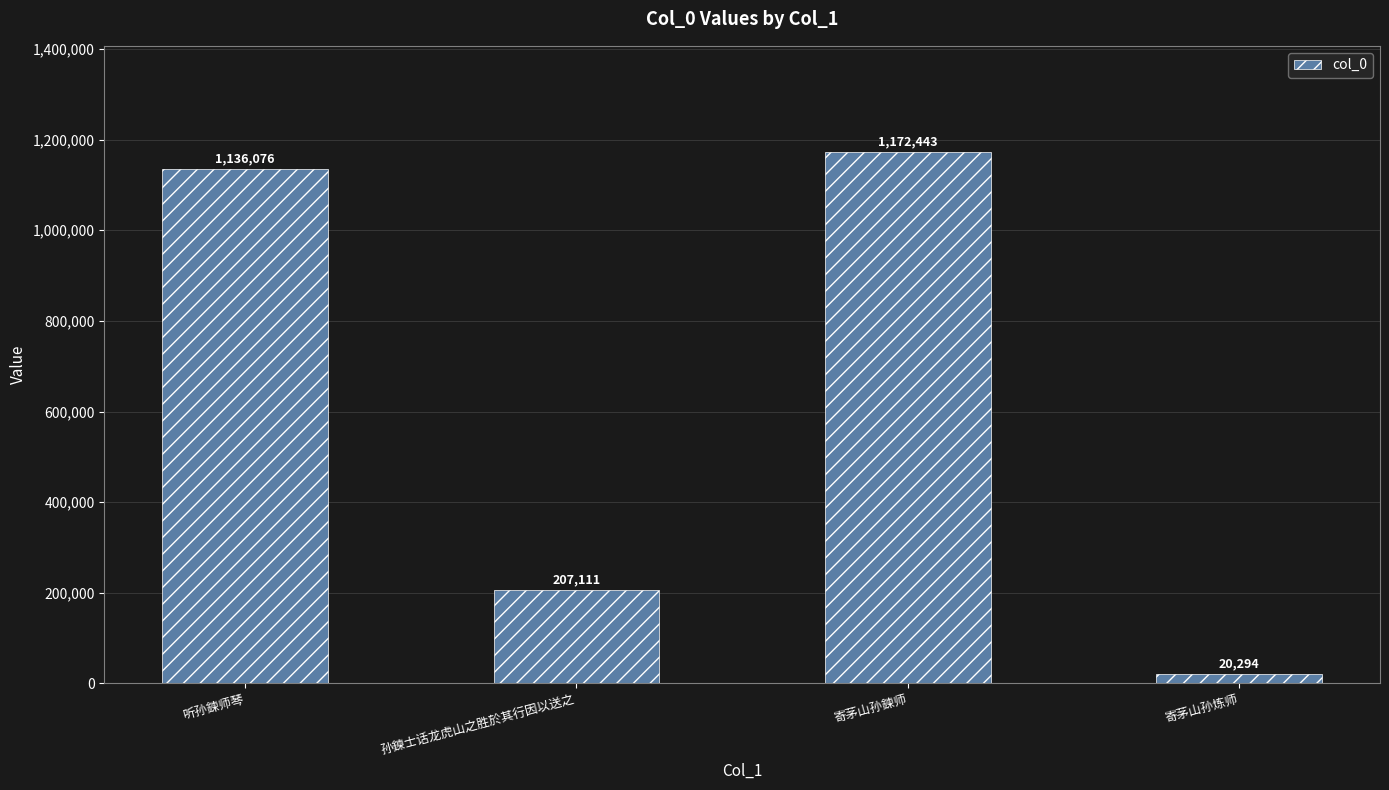

Which category has the highest value across all series?

寄茅山孙鍊师